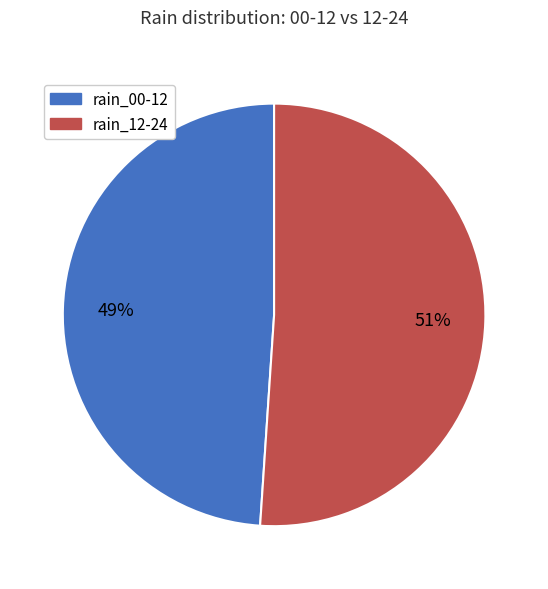

Does any single category account for the majority?

Yes